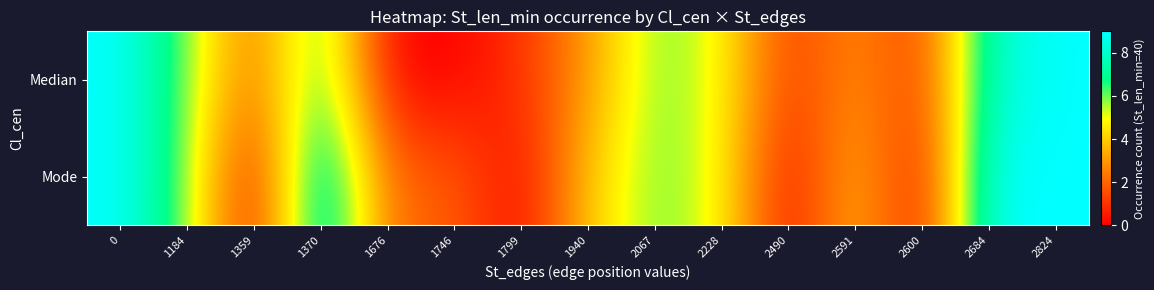

What is the greatest value displayed?

9